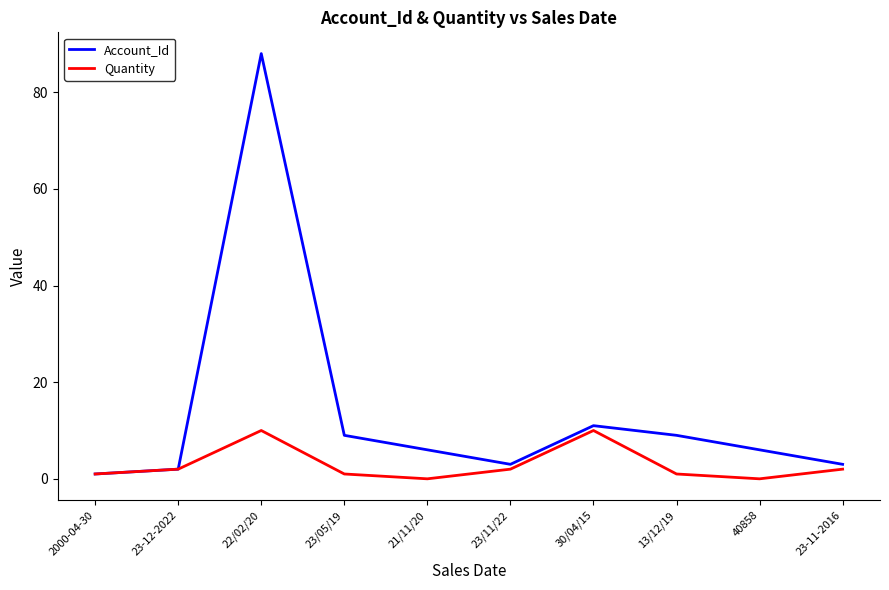

The value of Account_Id at 23-12-2022 is 2. True or false?

True